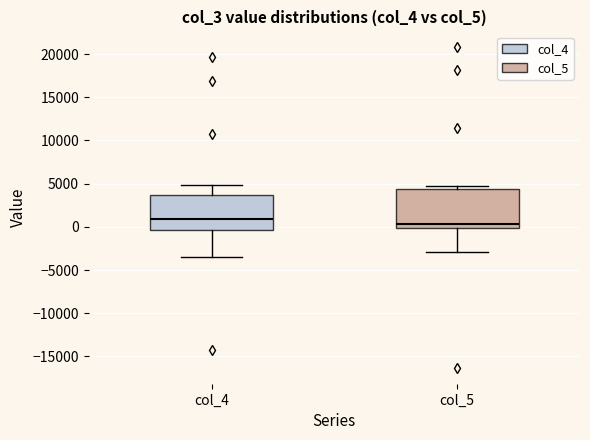

Where is the lower edge of the box for col_5 on the y-axis? The values are not printed on the chart, so give them approximately, as read against the axis.

0